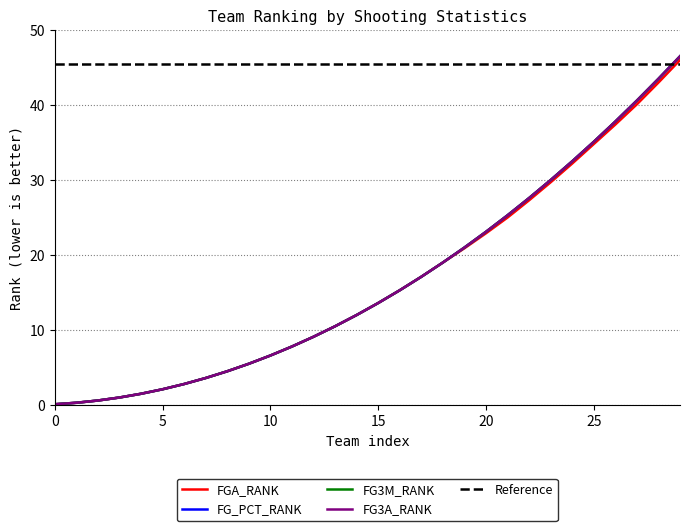

What is the sum of all Reference values?

1365.0